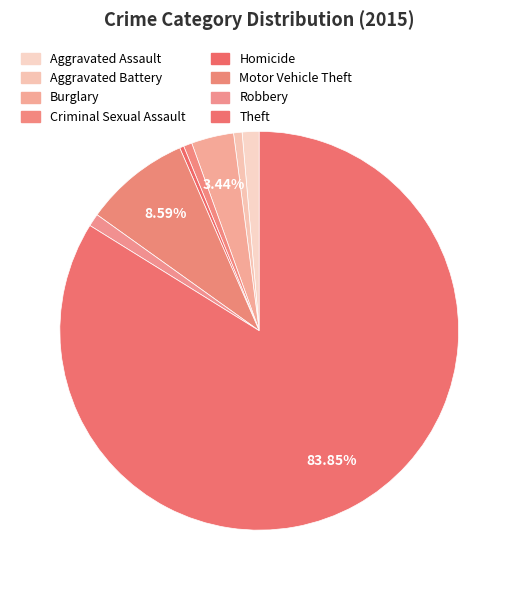

True or false: Aggravated Battery accounts for 11% of the total.

False